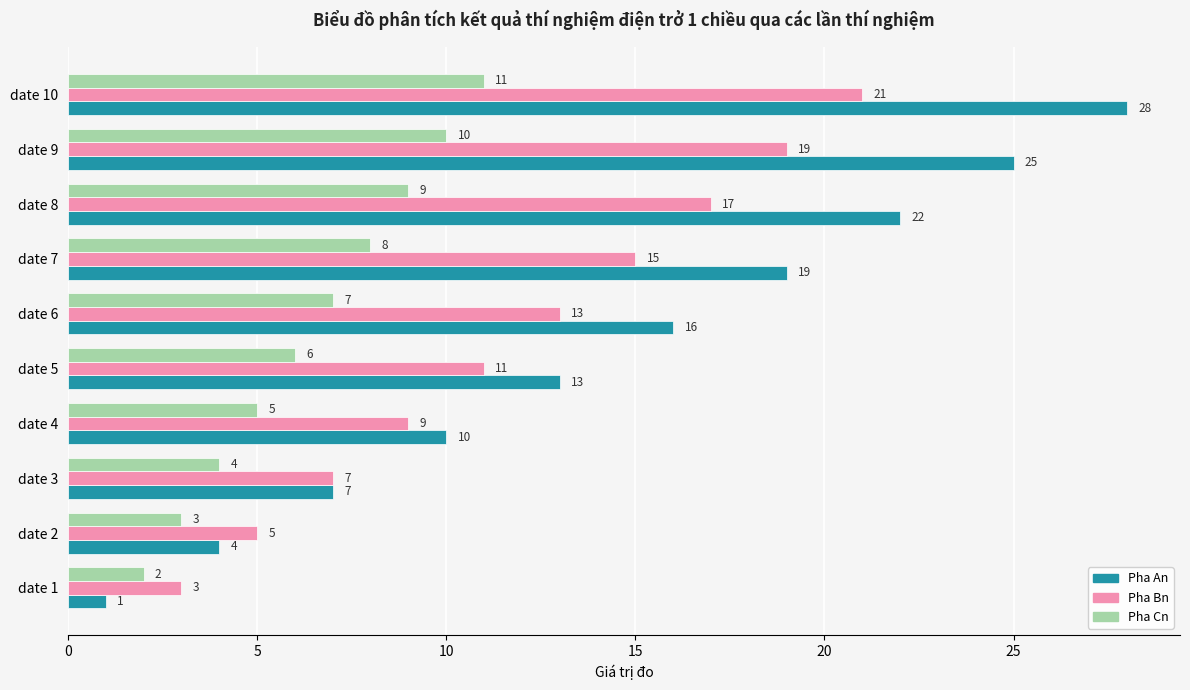

What is the difference between the highest and lowest values at date 10?

17